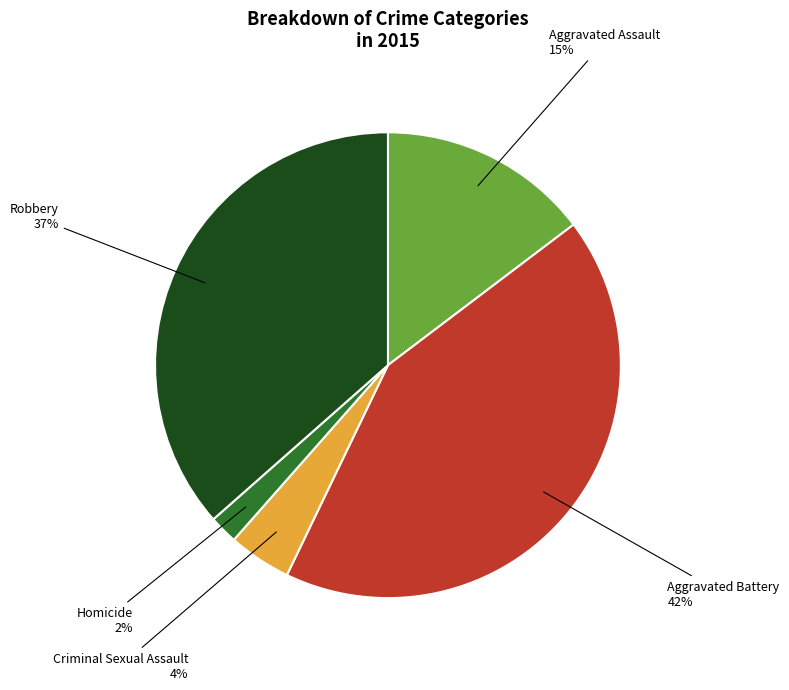

Rank the categories by value from lowest to highest.

Homicide, Criminal Sexual Assault, Aggravated Assault, Robbery, Aggravated Battery